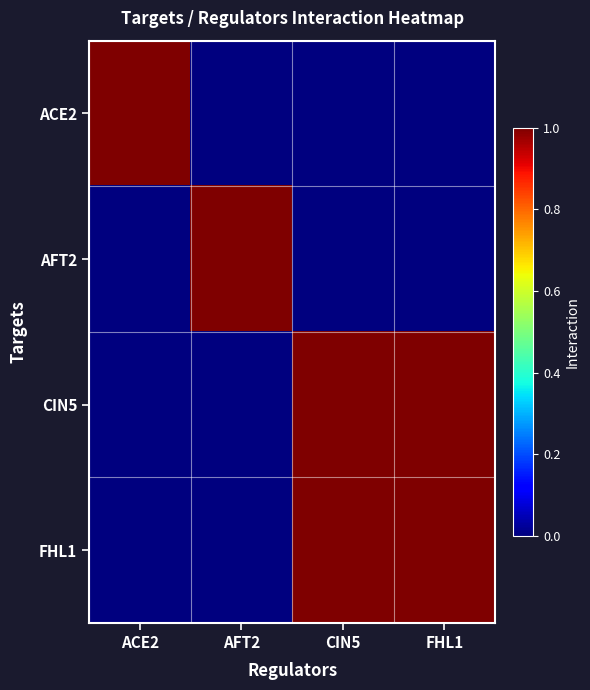

Count the number of categories in the chart.

4